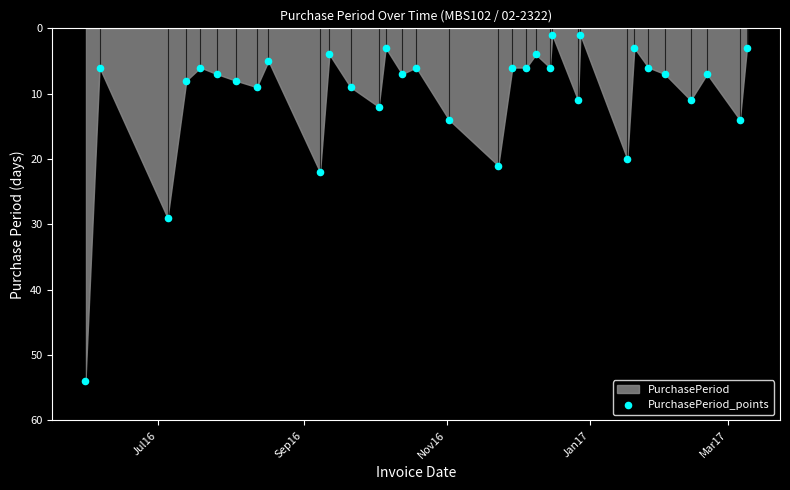

What Y value in the scatter plot is closest to 27?

29